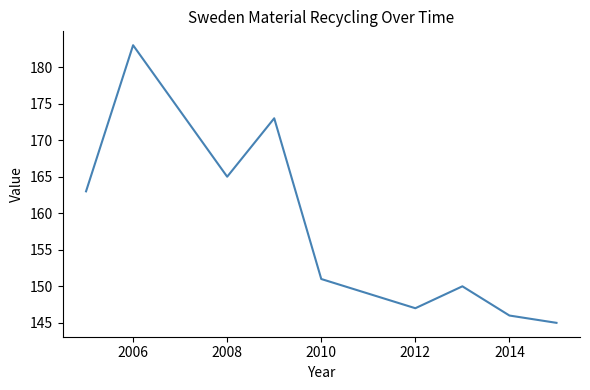

What is the greatest value displayed?

183